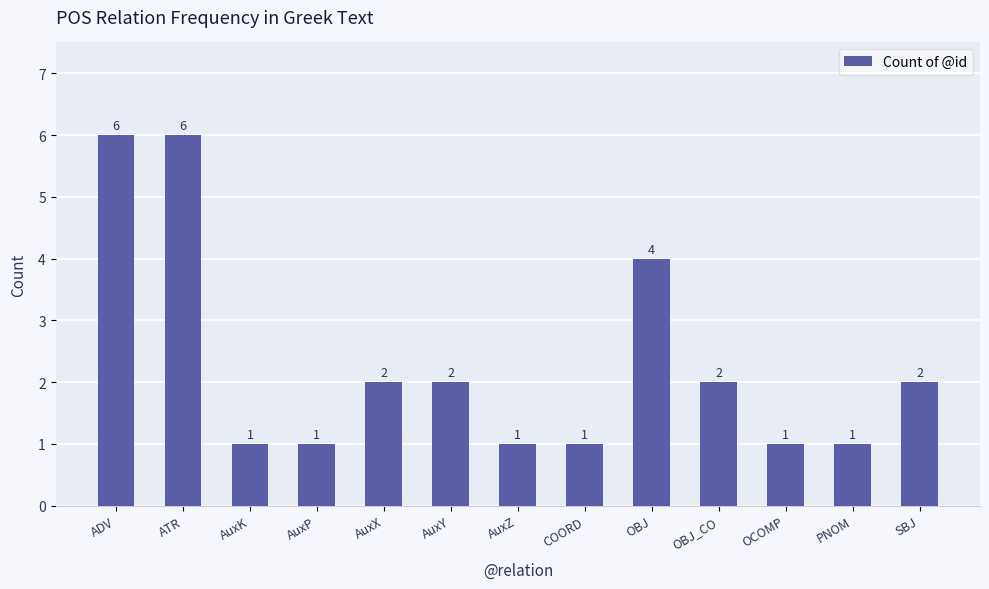

What is the average value?

2